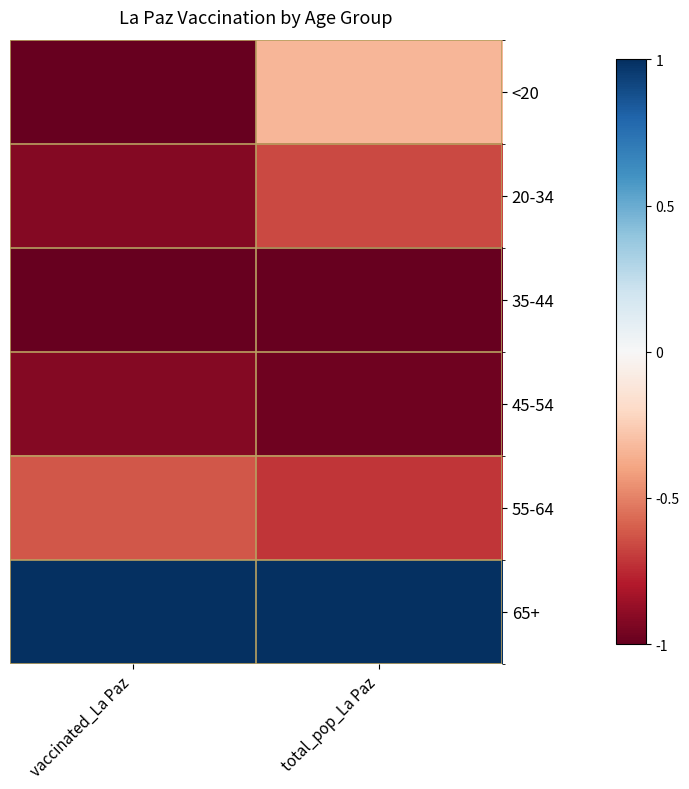

Rank the series by their maximum value, from lowest to highest.

35-44, 45-54, 20-34, 55-64, <20, 65+